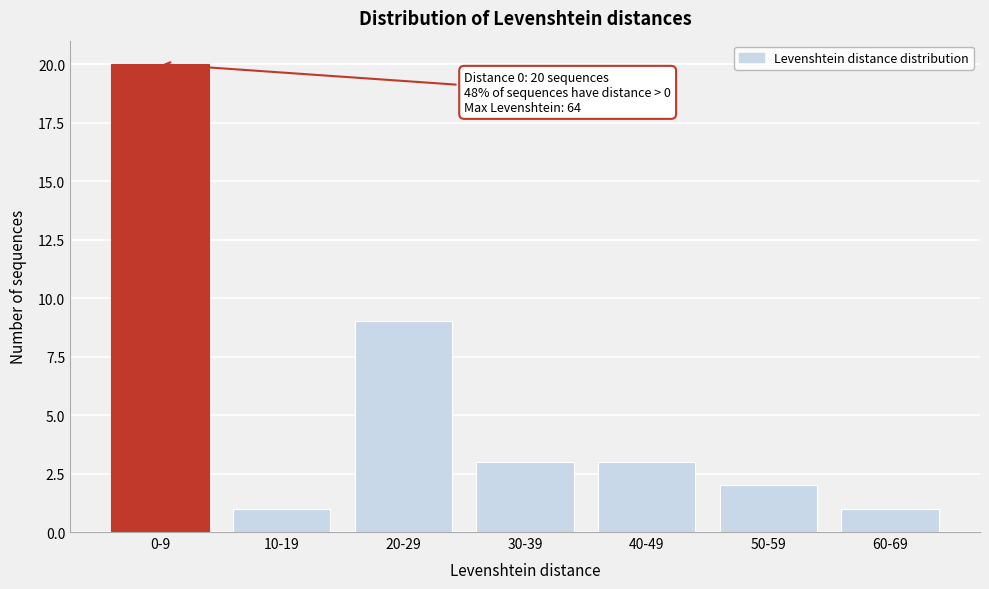

Reading right to left, transcribe all the data shown in this chart.

1	2	3	3	9	1	20